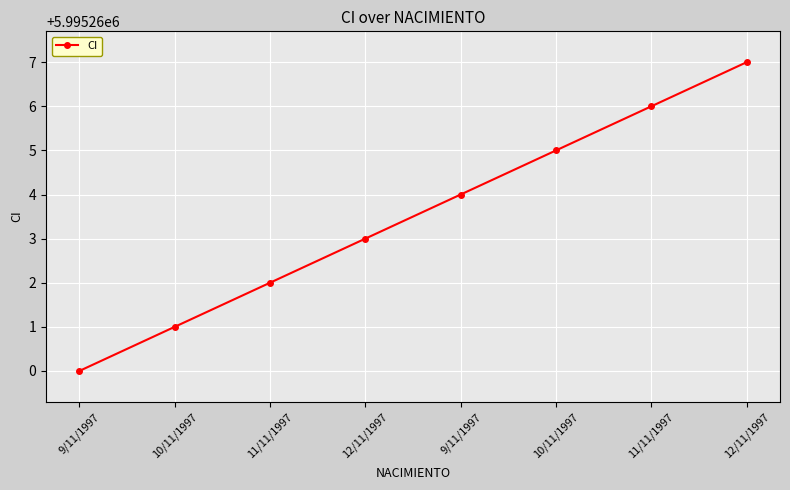

The chart shows a value of 5995260 at 9/11/1997. True or false?

True